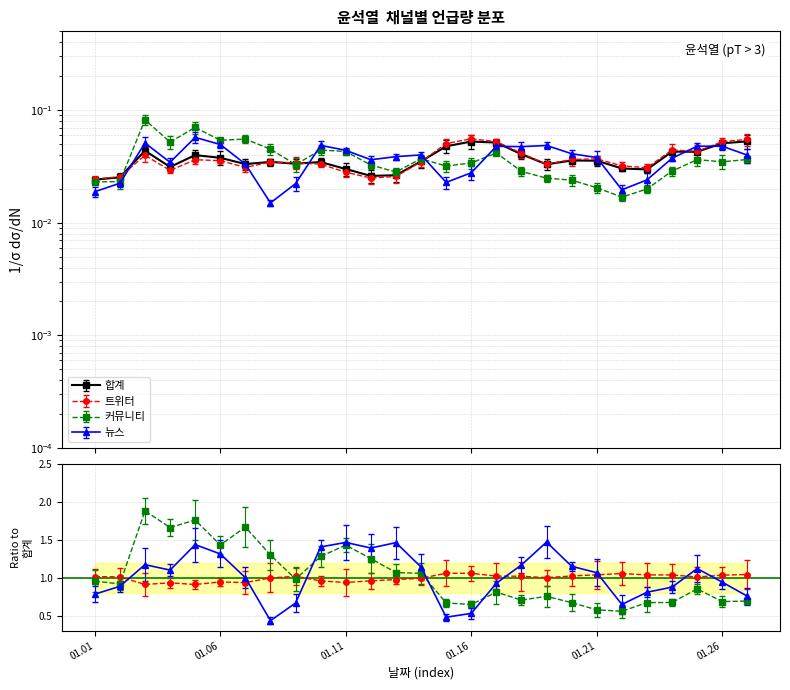

True or false: 트위터 has a value of 0.1 at 2022.01.24.

False